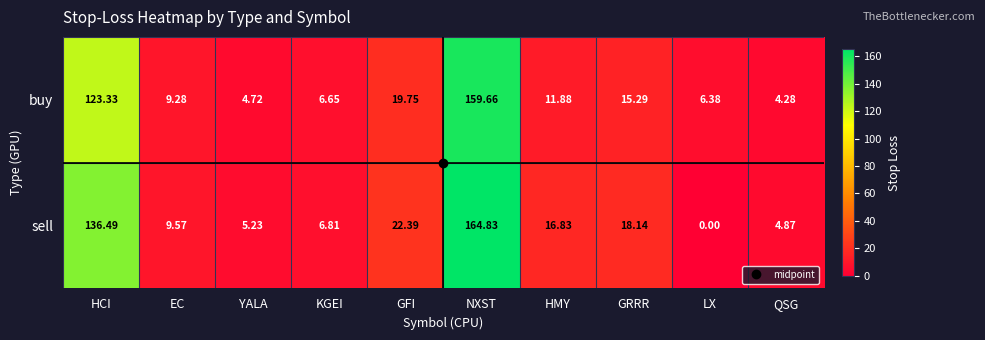

What is the total value across all series at GRRR?

33.4